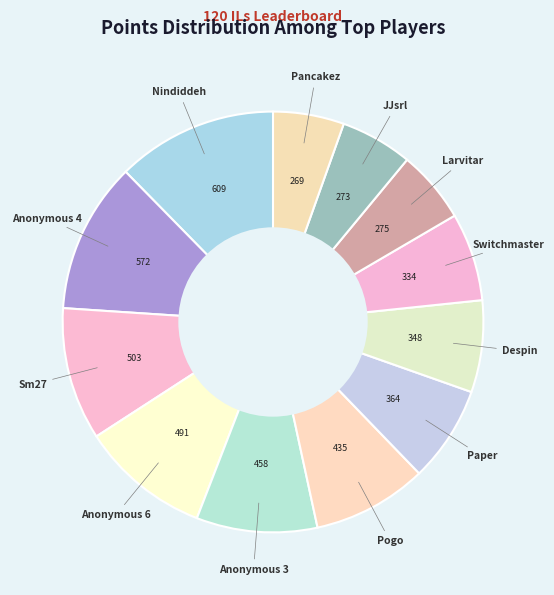

Which has a higher value, Pancakez or Despin?

Despin